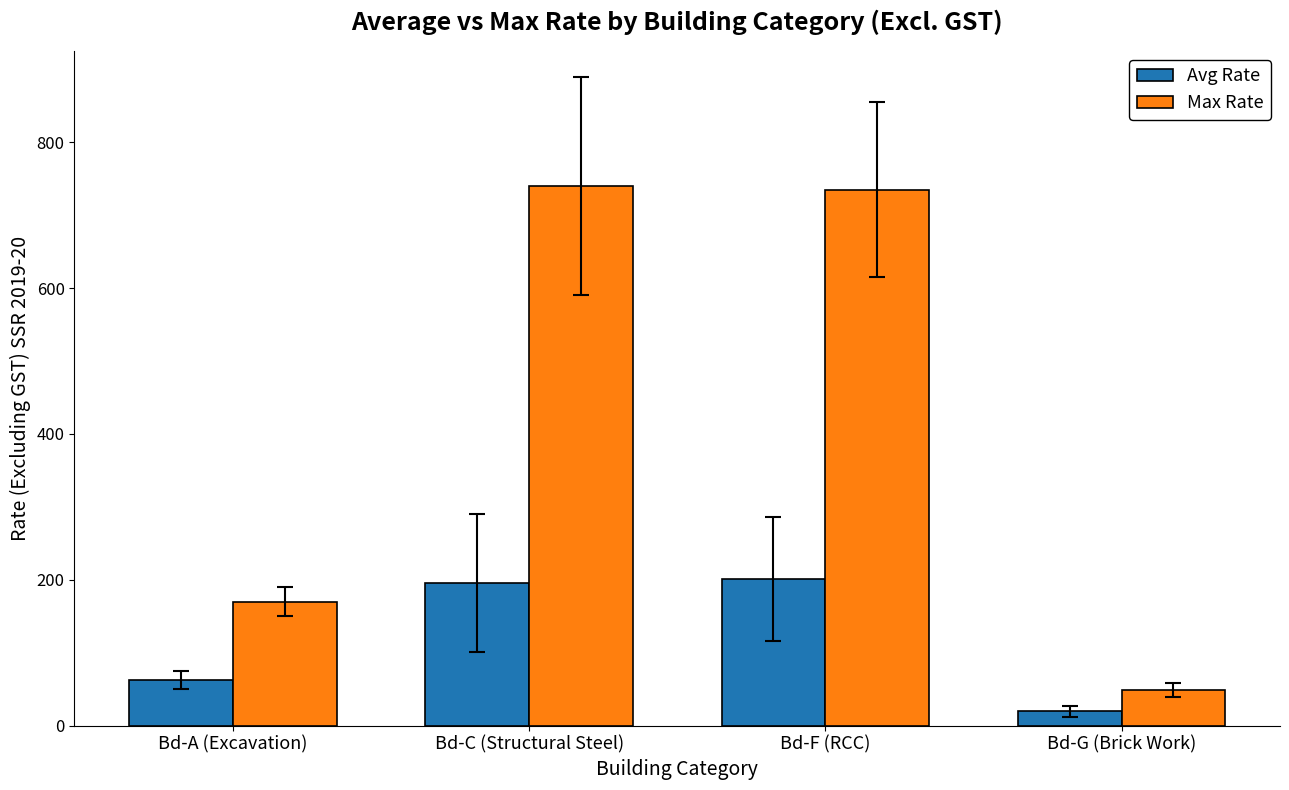

What is the value of the Max Rate bar at the 4th from the left?

49.0